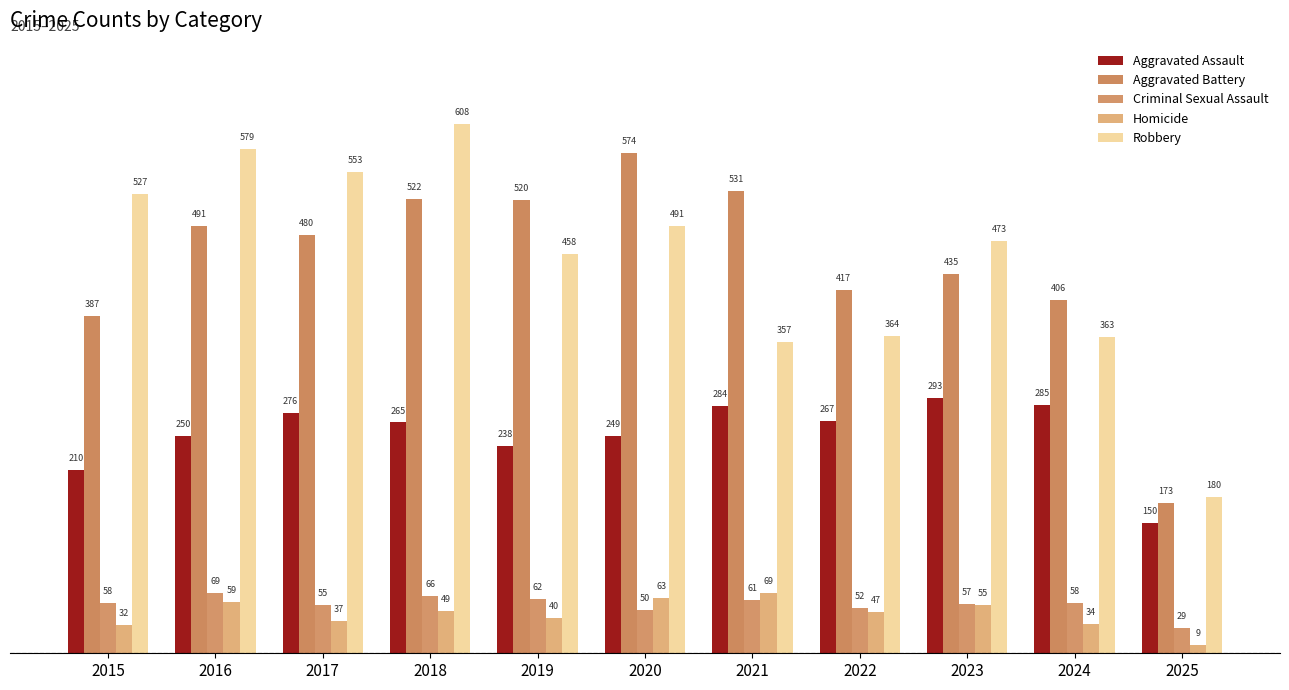

What is the maximum value shown in the chart?

608